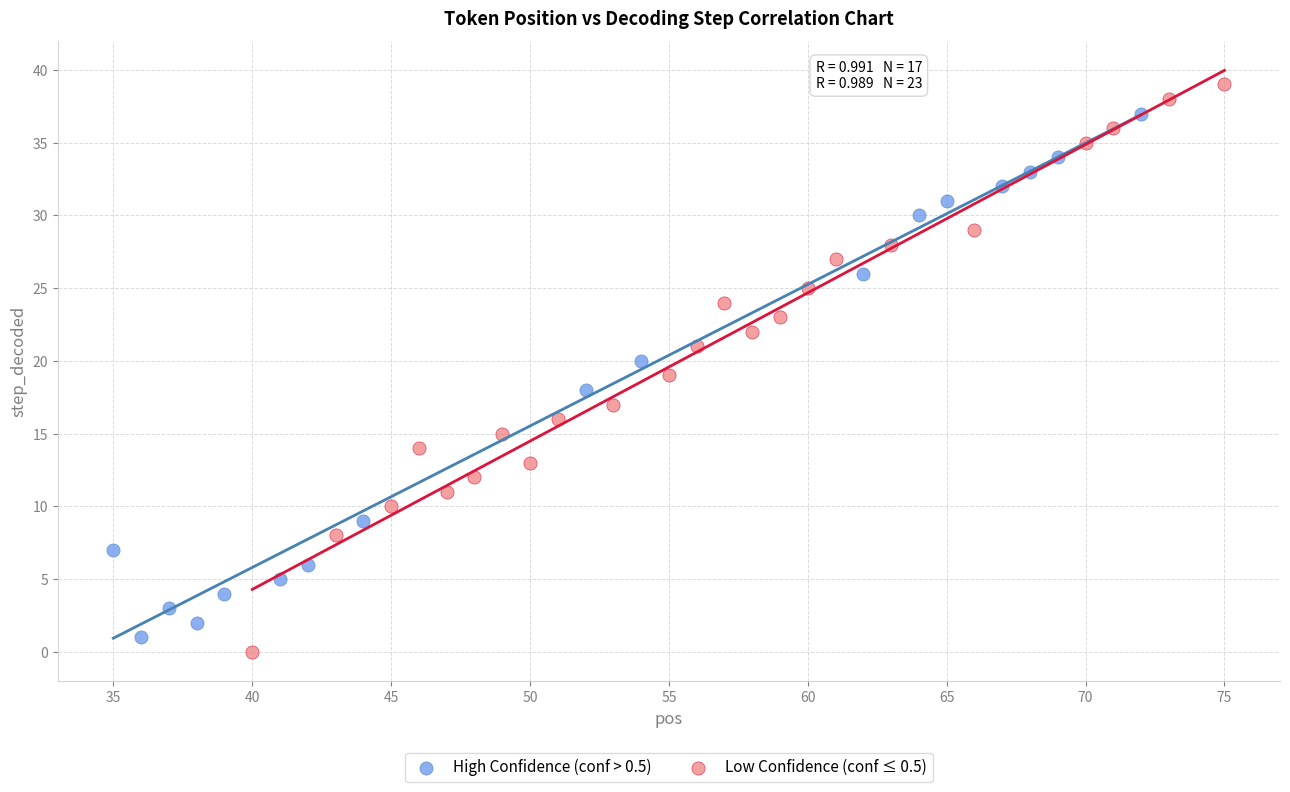

Which series reaches the maximum Y coordinate?

Low Confidence (conf ≤ 0.5)